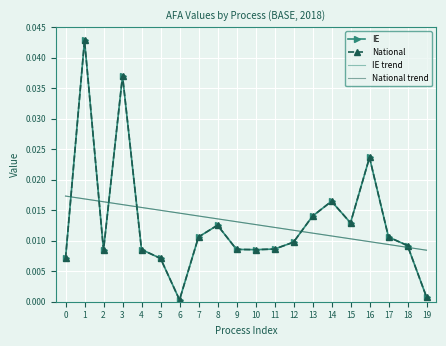

What is the total value across all series at 8?

0.1